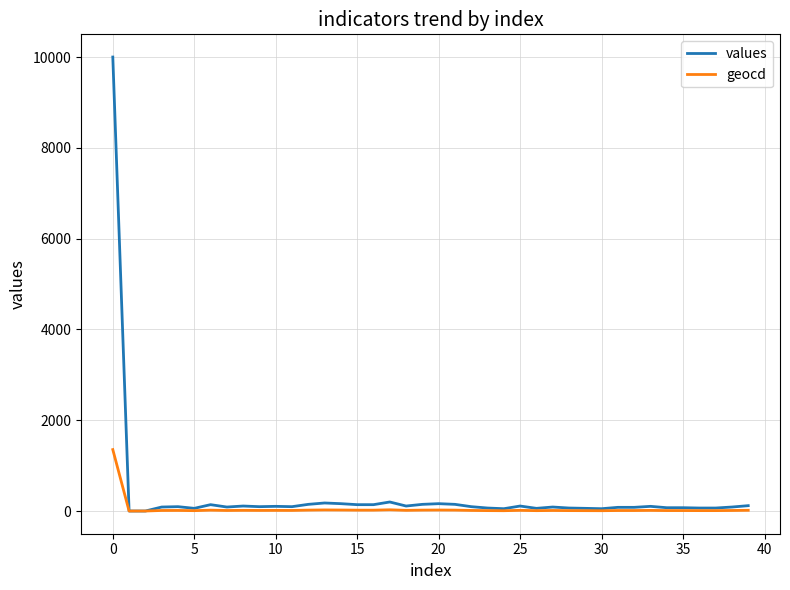

Rank the series by their maximum value, from highest to lowest.

values, geocd